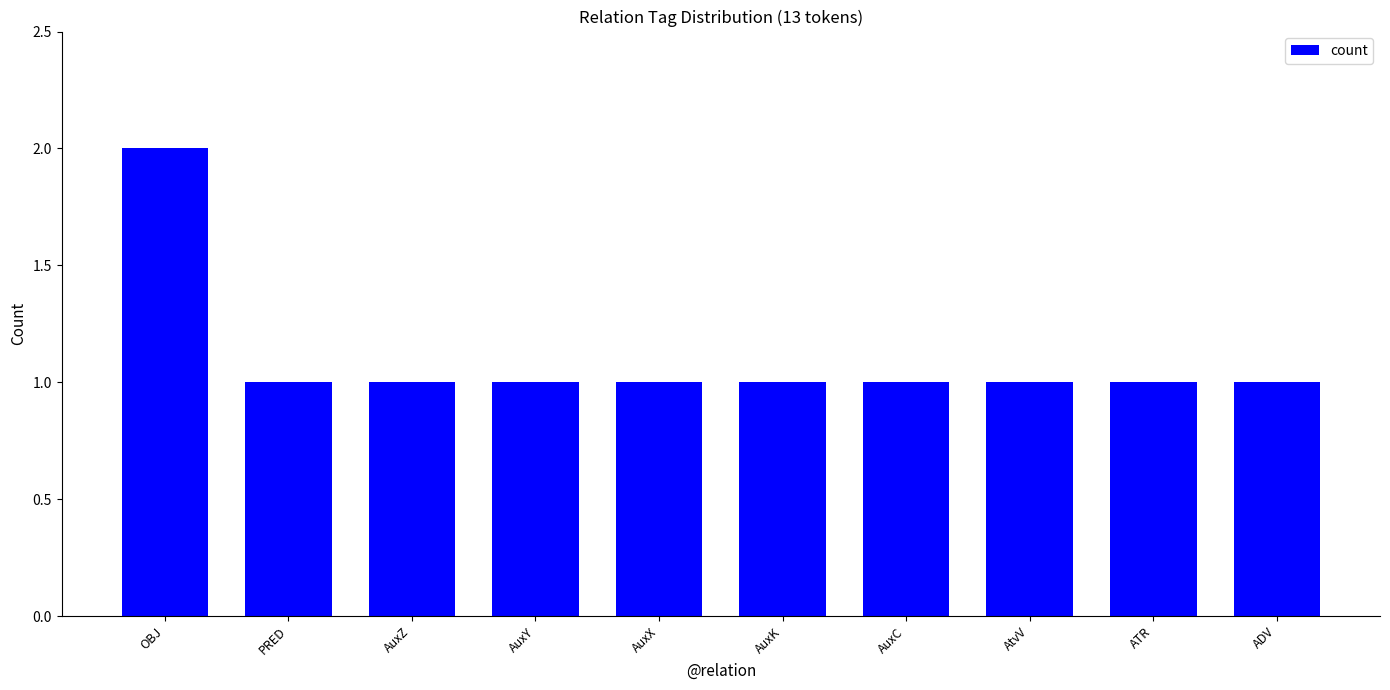

Are the bars grouped side by side (vs. stacked)?

No